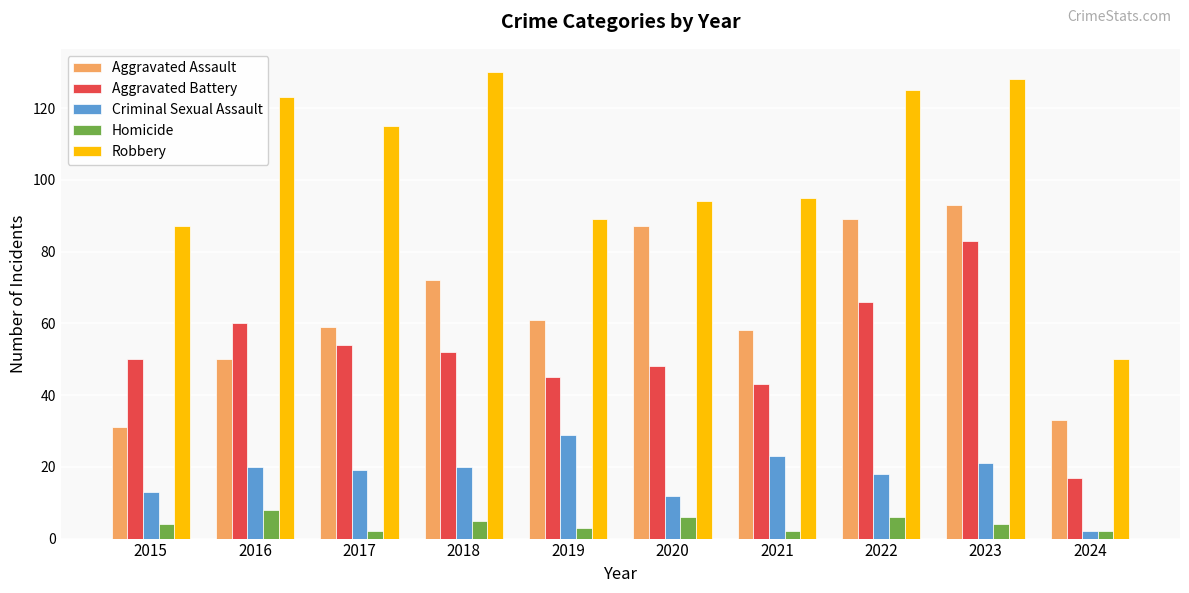

True or false: Aggravated Assault has a value of 82 at 2017.

False